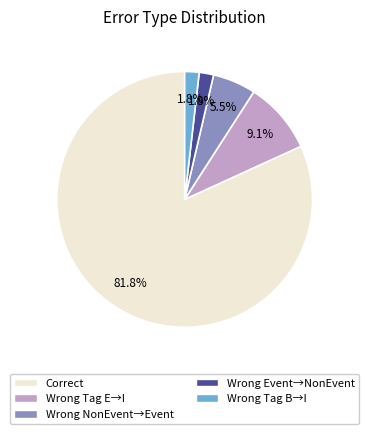

To the nearest percent, what is the average slice percentage?

20%